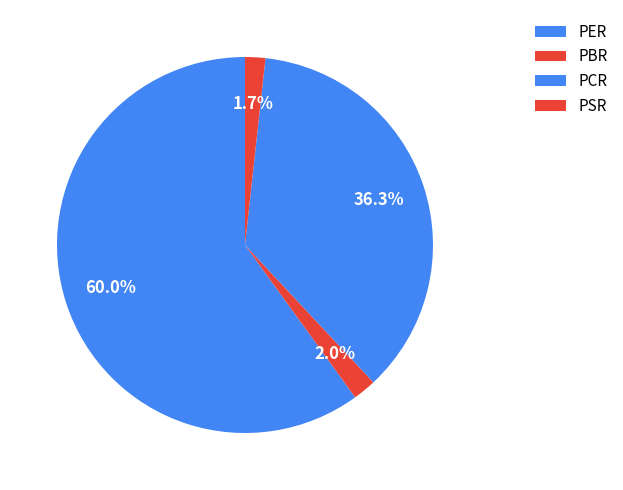

What portion of the pie excludes PBR?

98.0%